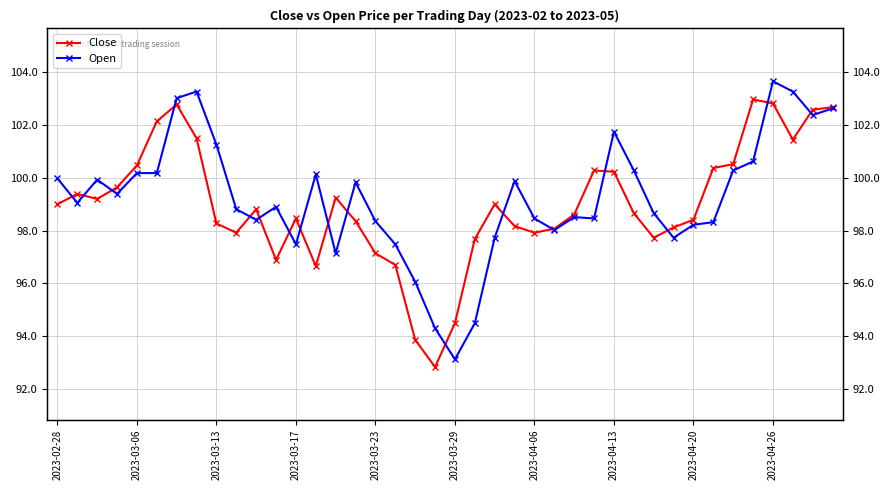

How many values in the Close series exceed 98?

29